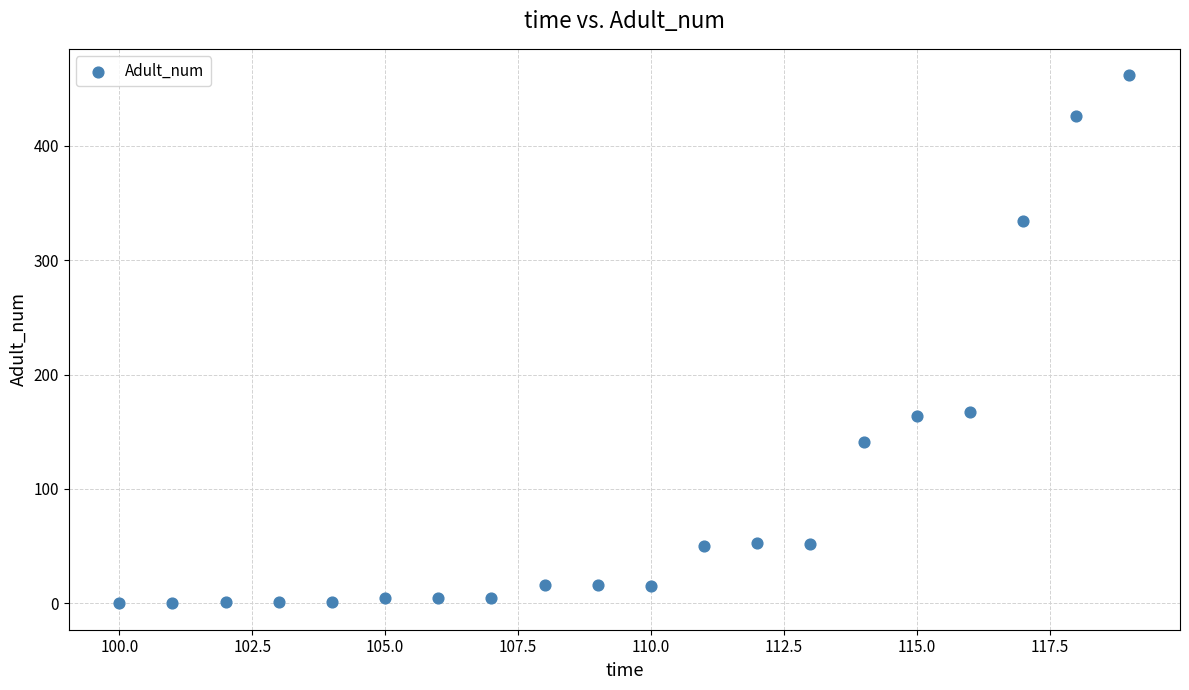

What is the range of X values (max minus min)?

19.0